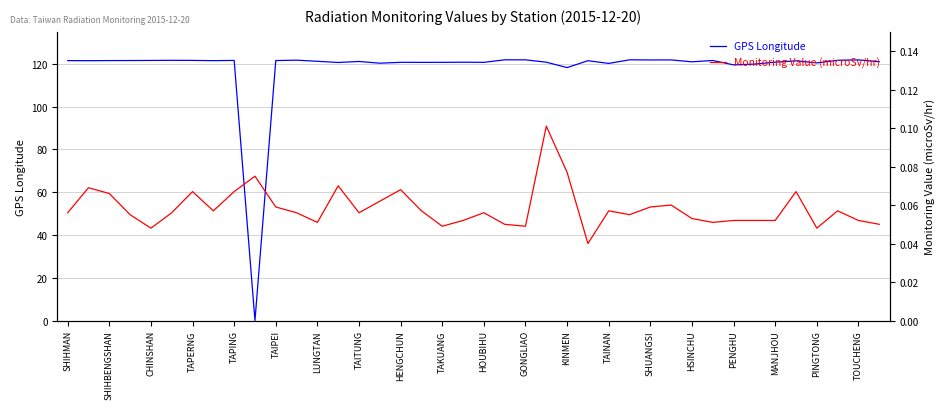

What is the difference between the second highest and minimum values in the GPS Longitude series?

121.9